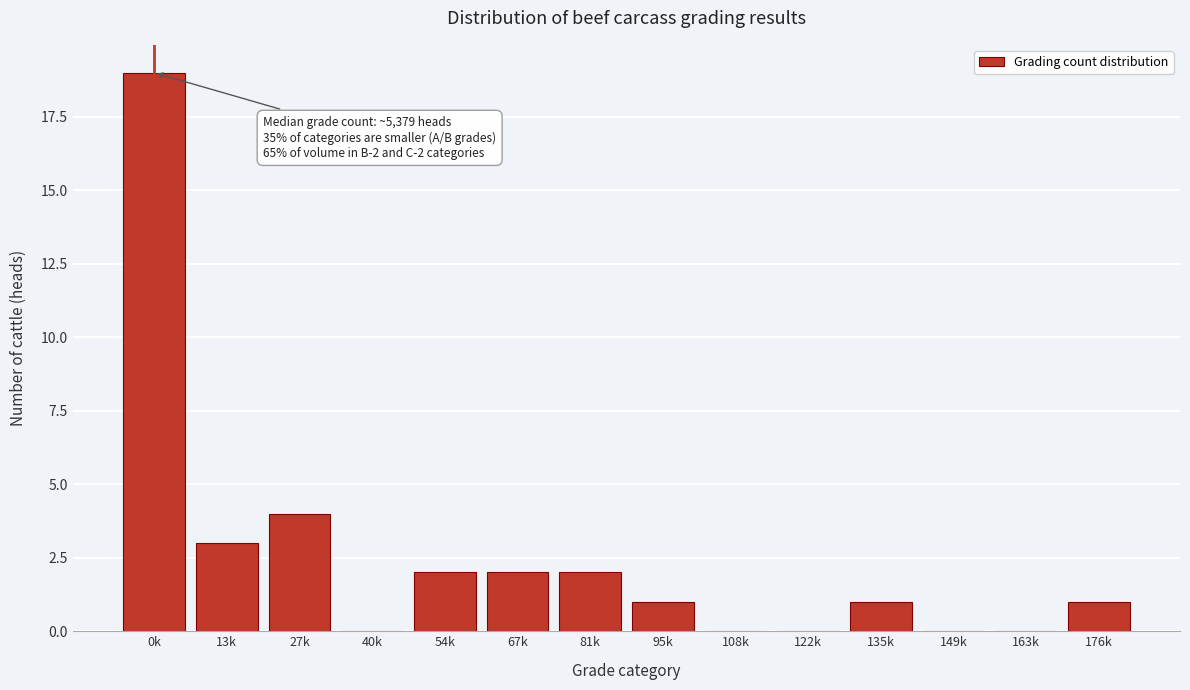

Reading left to right, what are all the values shown in this chart?

0k=19	13k=3	27k=4	40k=0	54k=2	67k=2	81k=2	95k=1	108k=0	122k=0	135k=1	149k=0	163k=0	176k=1